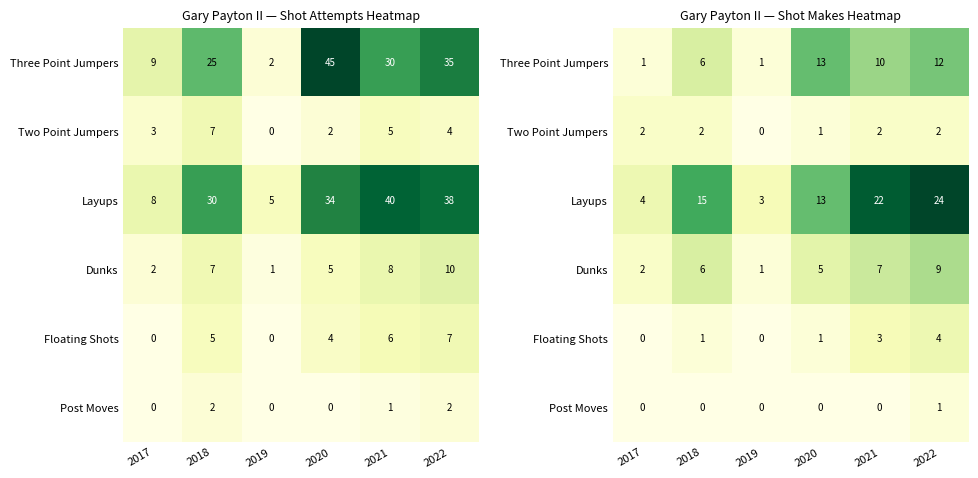

What is the sum of all Layups values?

81